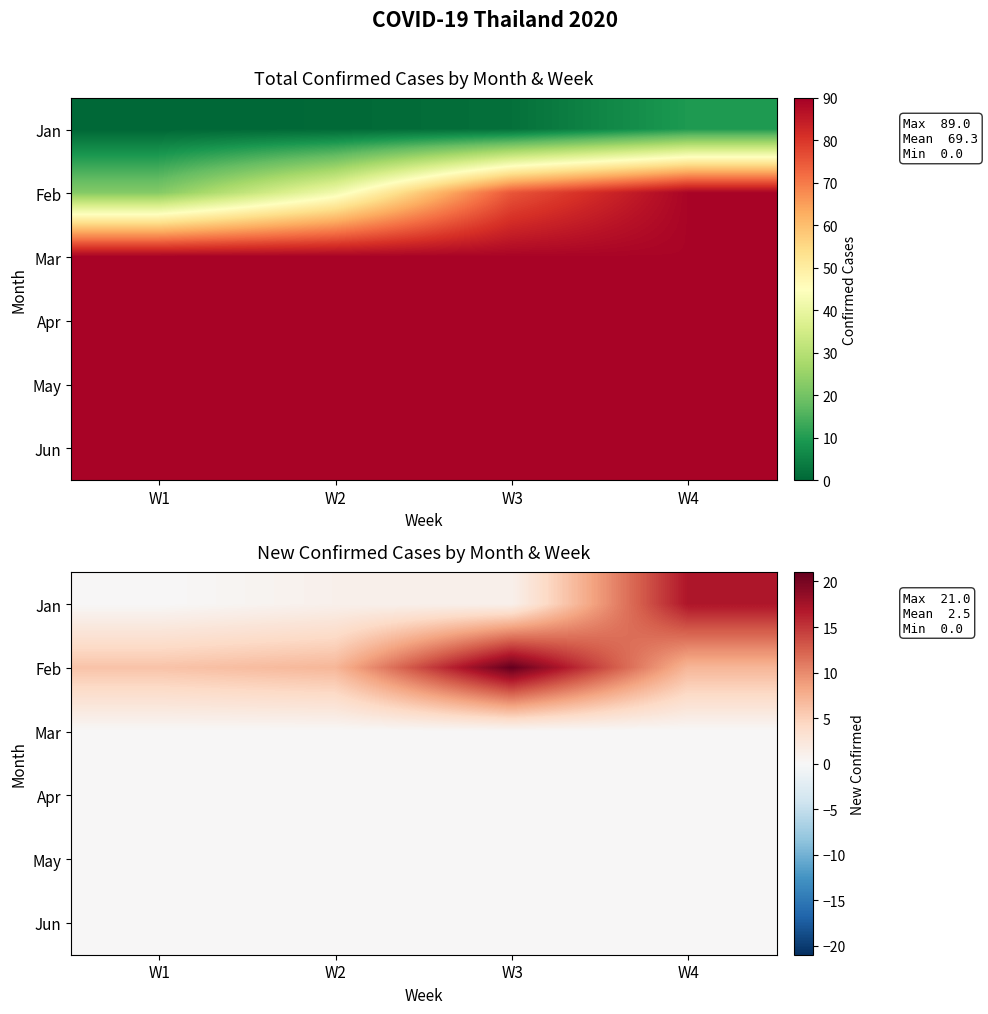

How many data points does each series have?

4